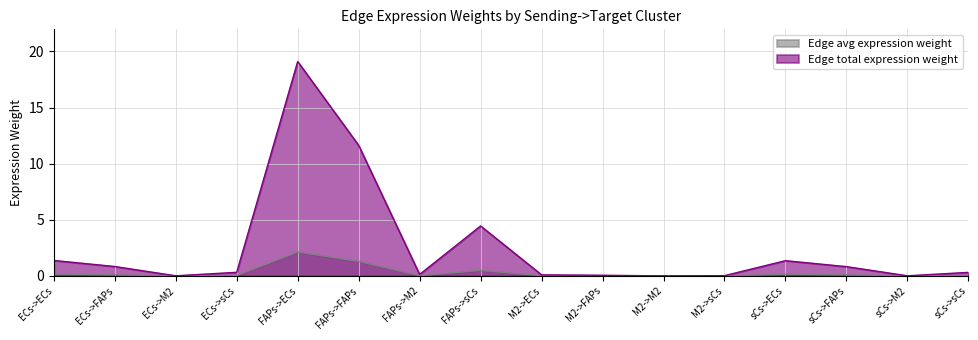

What is the difference between the maximum and minimum values in the Edge total expression weight series?

19.1